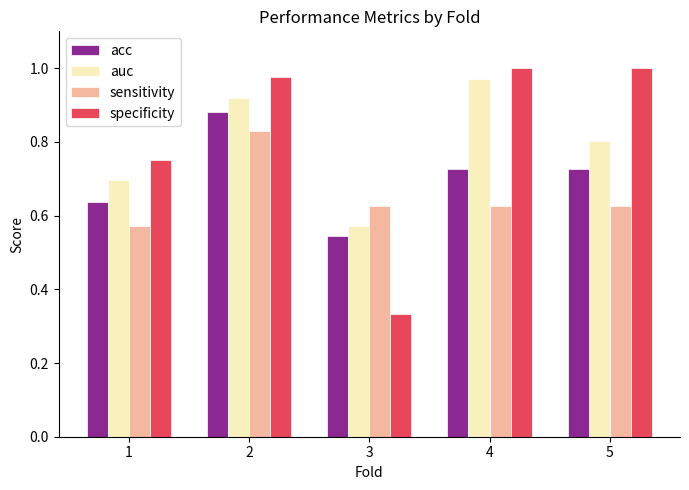

What is the difference between the acc values at 1 and 5?

0.1